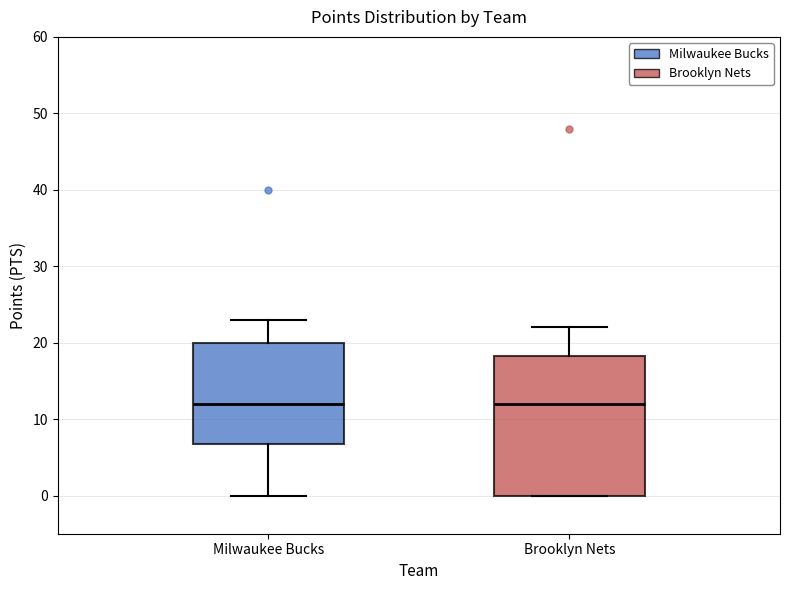

Reading left to right, transcribe this box plot: for each box, give where its median line is, the range the box spans, and where its two whiskers end, as read against the y-axis. The values are not printed on the chart, so give them approximately, as read against the axis.

Milwaukee Bucks: median 12, box 7 to 20, whiskers 0 to 23
Brooklyn Nets: median 12, box 0 to 18, whiskers 0 to 22